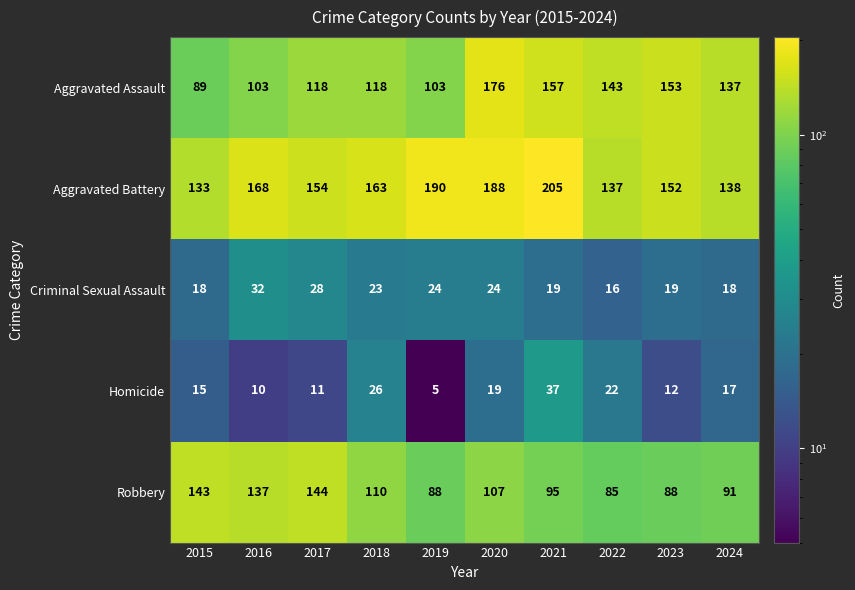

At 2020, list the series in order from largest to smallest.

Aggravated Battery, Aggravated Assault, Robbery, Criminal Sexual Assault, Homicide